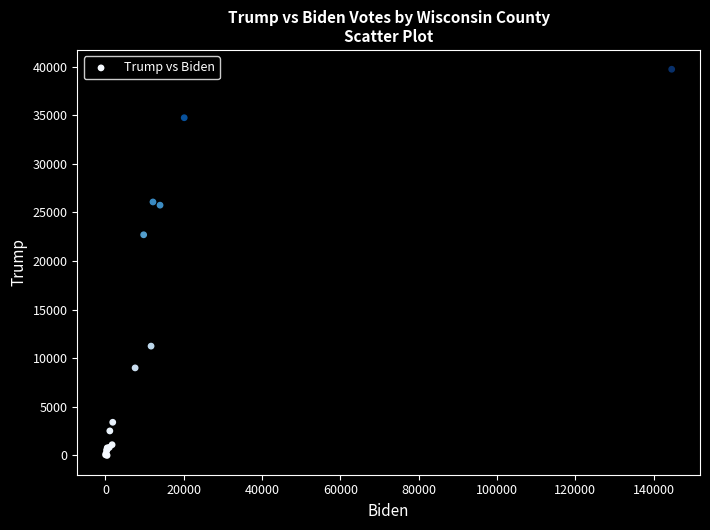

What Y value in the scatter plot is closest to 19868?

22703